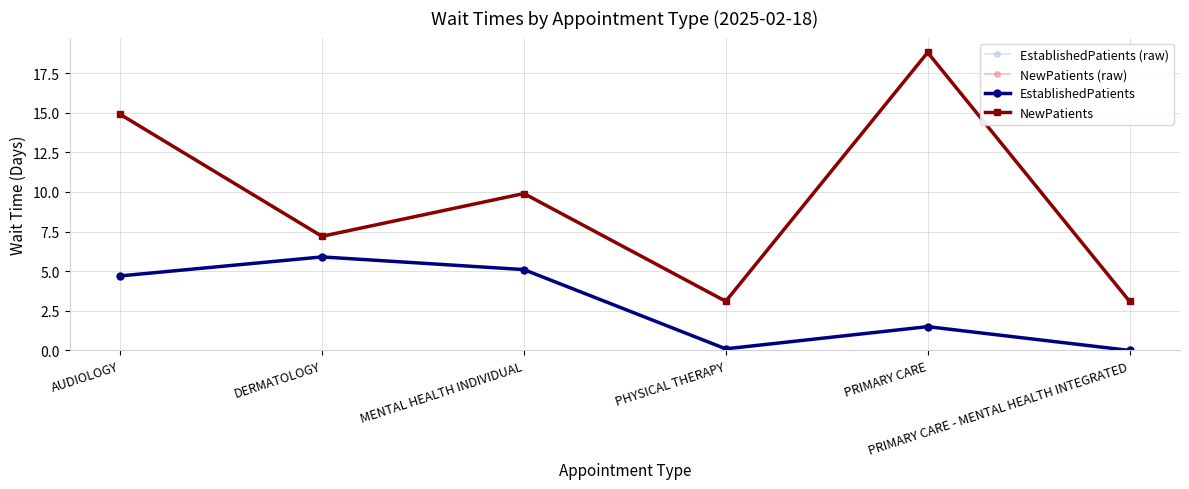

Is it true that EstablishedPatients equals 5.9 at DERMATOLOGY?

True